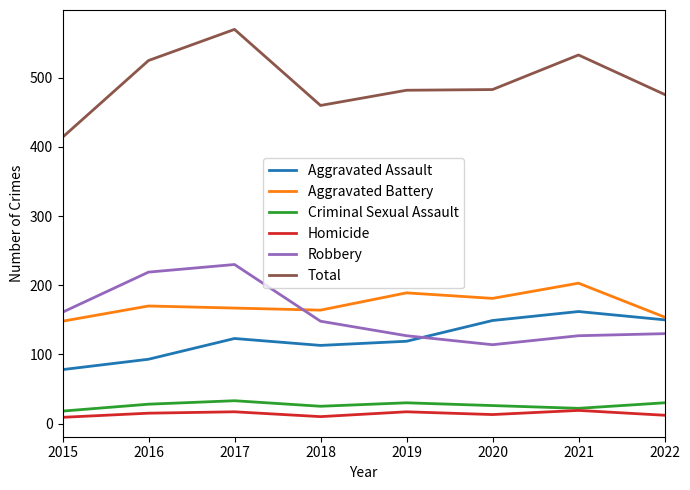

Which series has the largest total across all categories?

Total